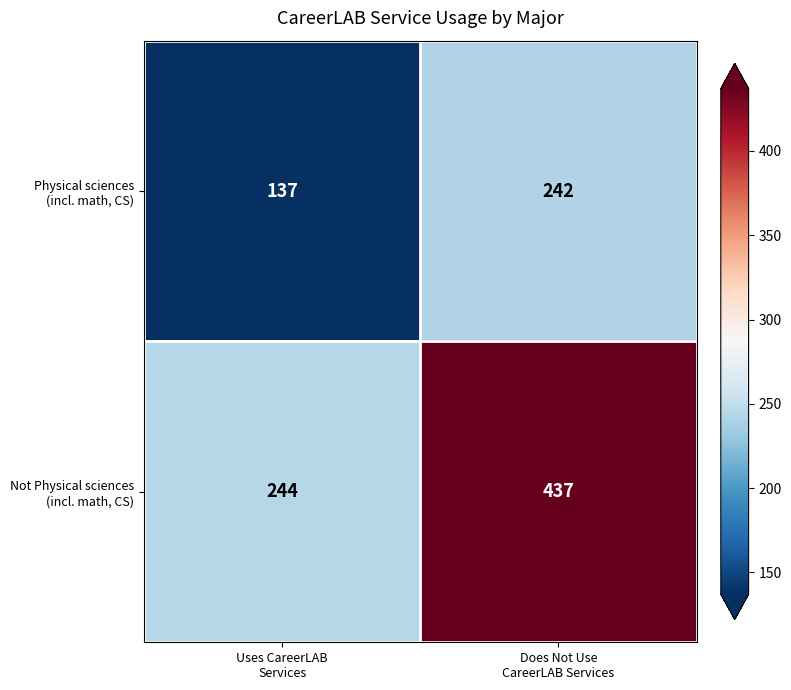

What is the minimum value shown in the chart?

137